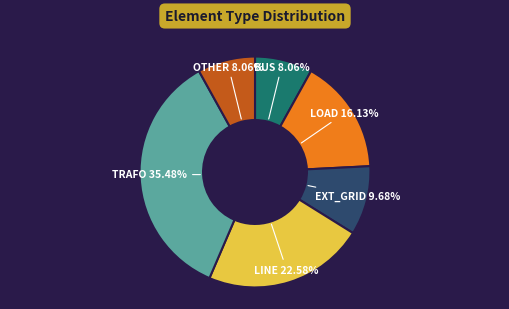

Is there any slice that represents more than half of the pie?

No